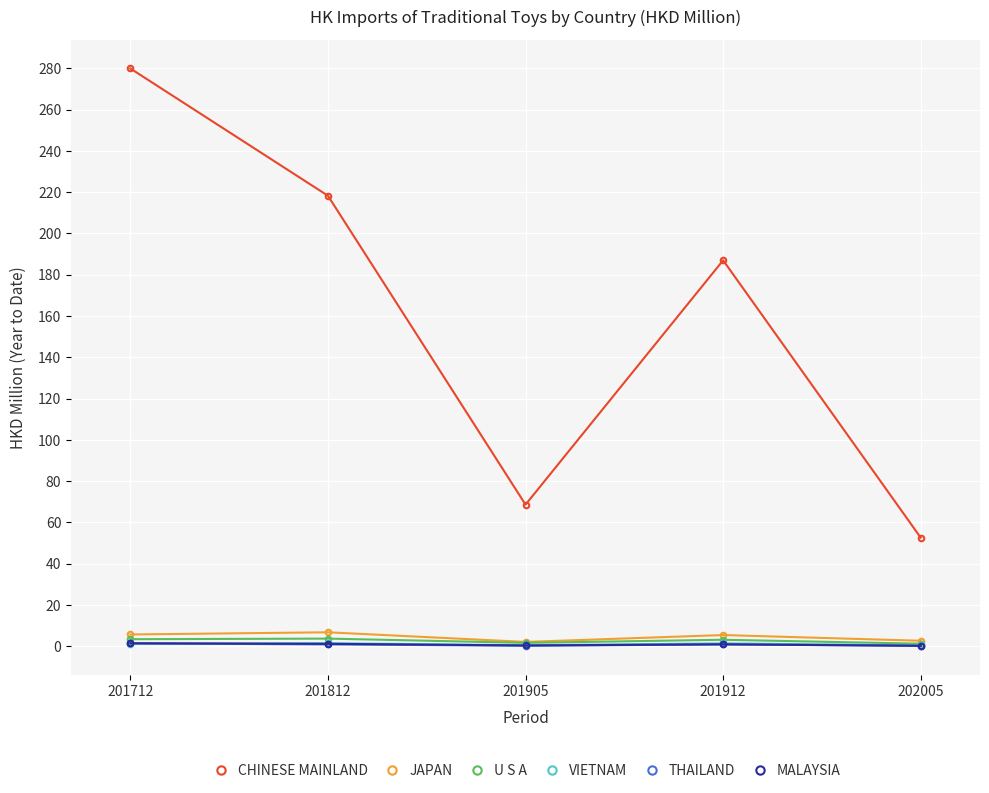

At which category does the chart reach its peak across all series?

201712